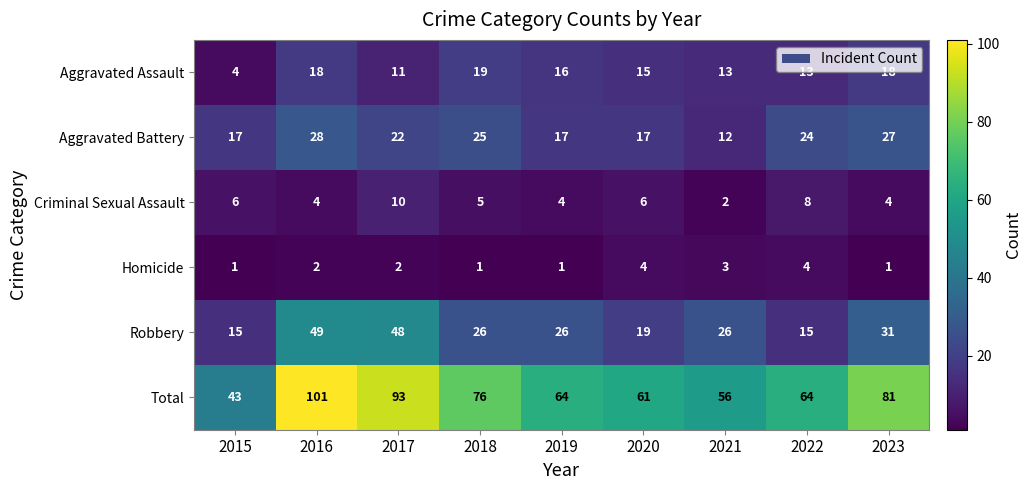

Which series has the largest range (max minus min)?

Total